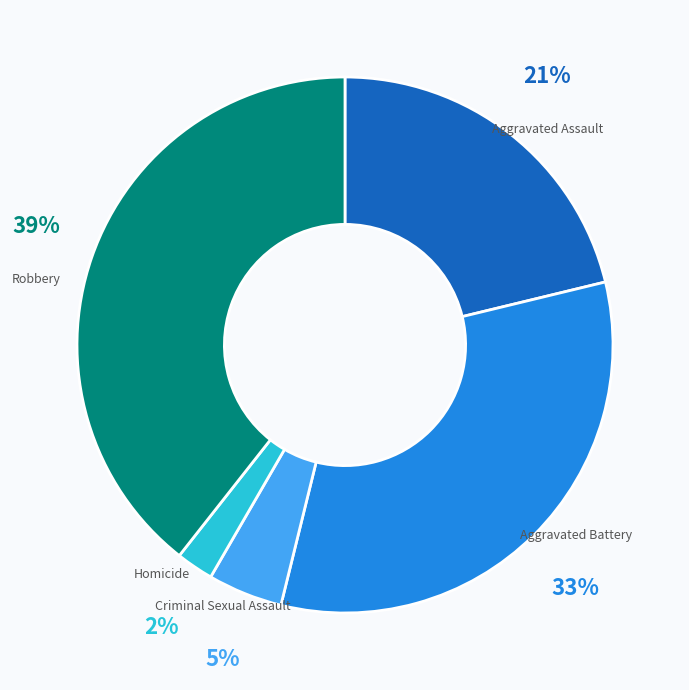

To the nearest percent, what is the difference between the largest and smallest slice percentages?

37%